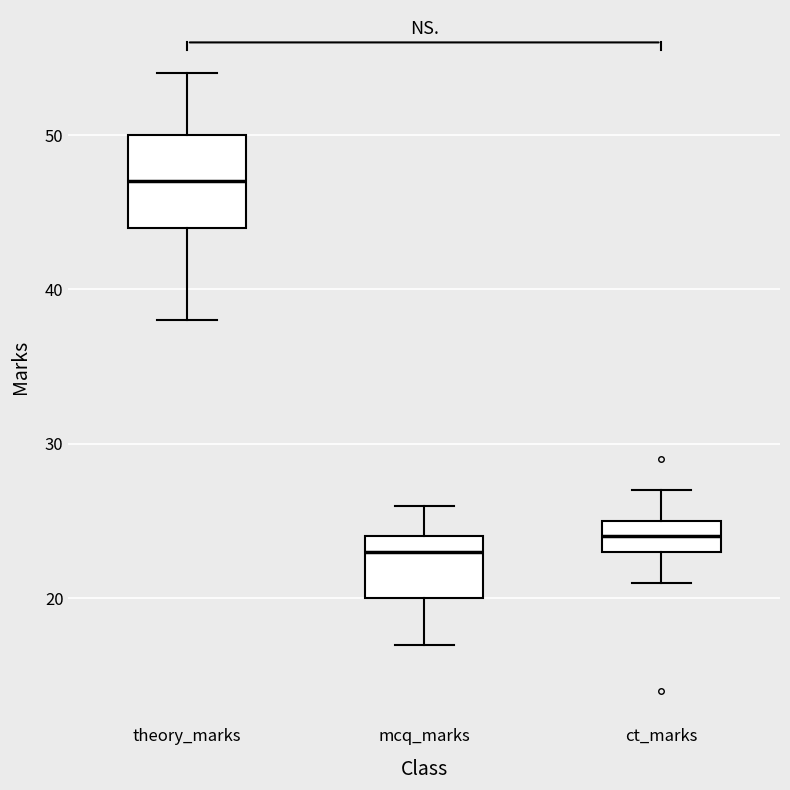

Where is the upper edge of the box for ct_marks on the y-axis? The values are not printed on the chart, so give them approximately, as read against the axis.

25